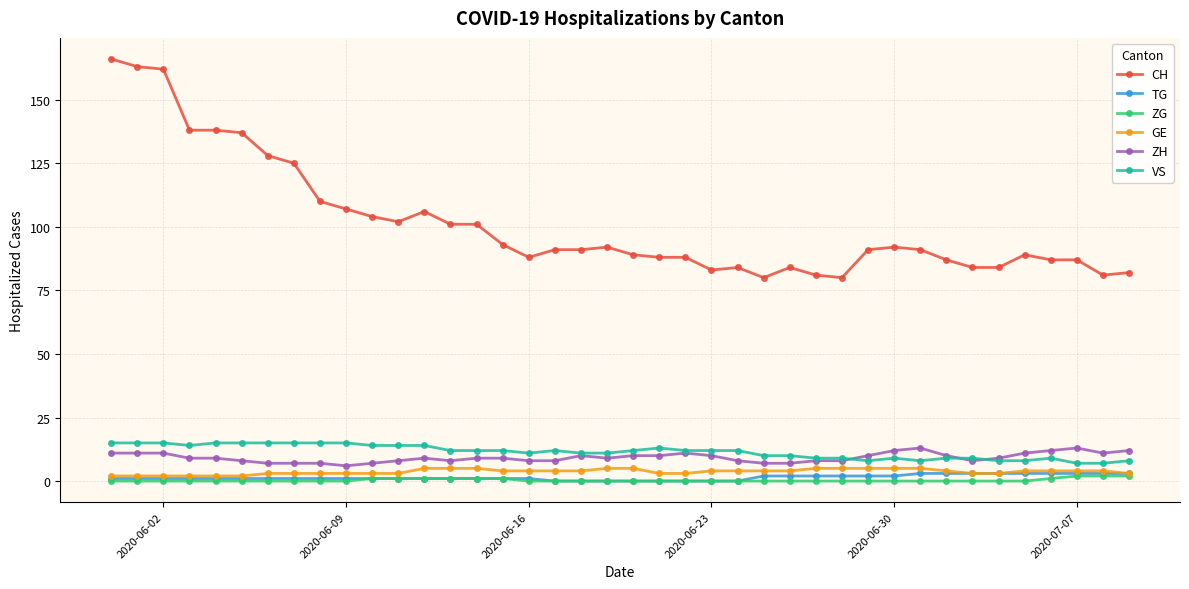

Which series has the largest total across all categories?

CH